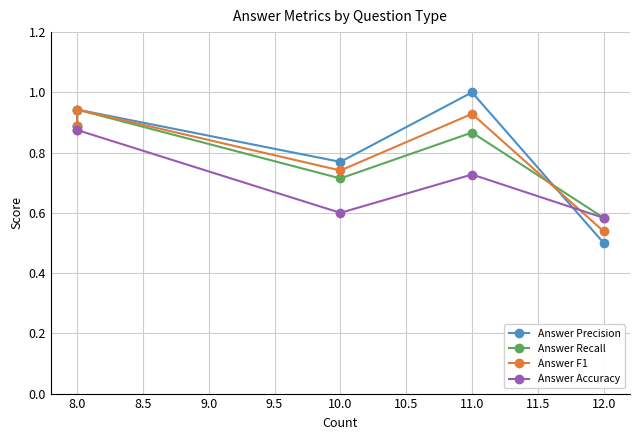

How many interior local peaks does the Answer Precision series have?

2